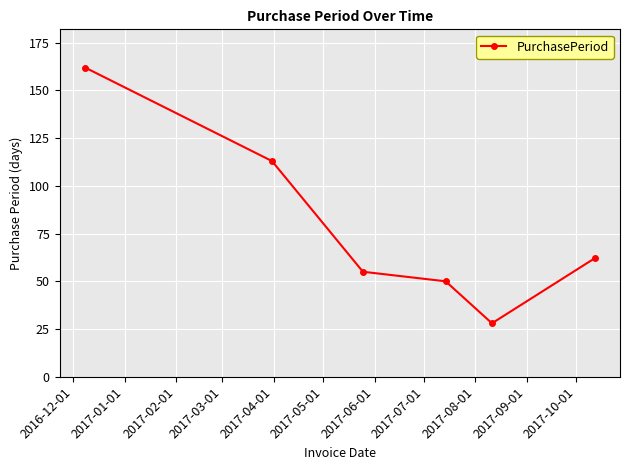

How many lines are shown in the chart?

1